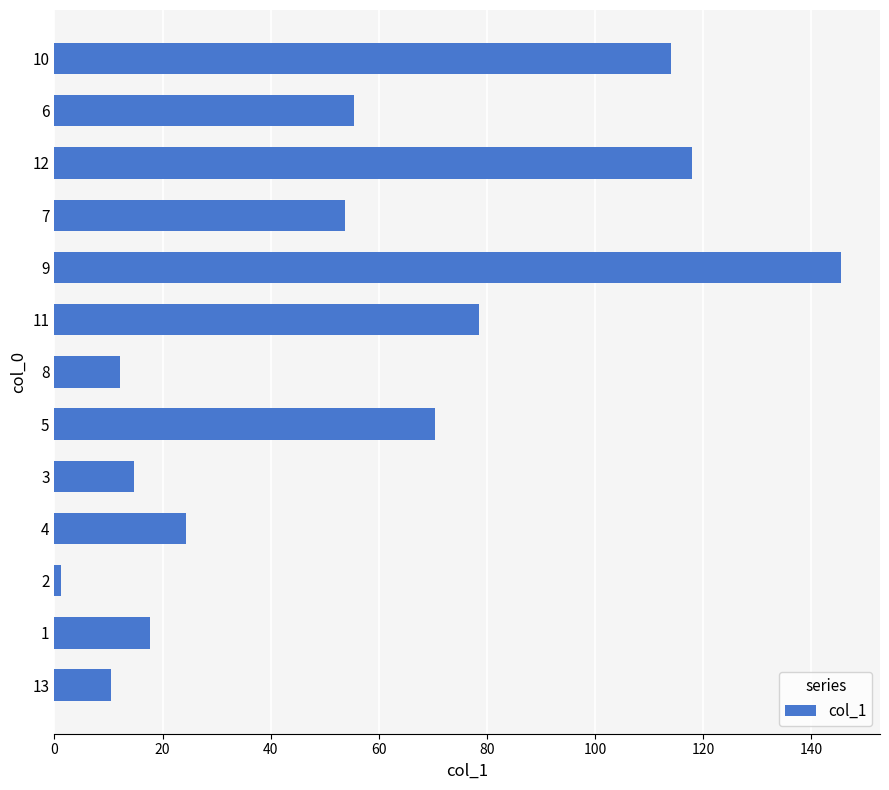

Reading bottom to top, list all the values displayed in this chart.

13=10.4	1=17.6	2=1.2	4=24.4	3=14.7	5=70.4	8=12.2	11=78.5	9=145.4	7=53.7	12=117.9	6=55.4	10=114.1